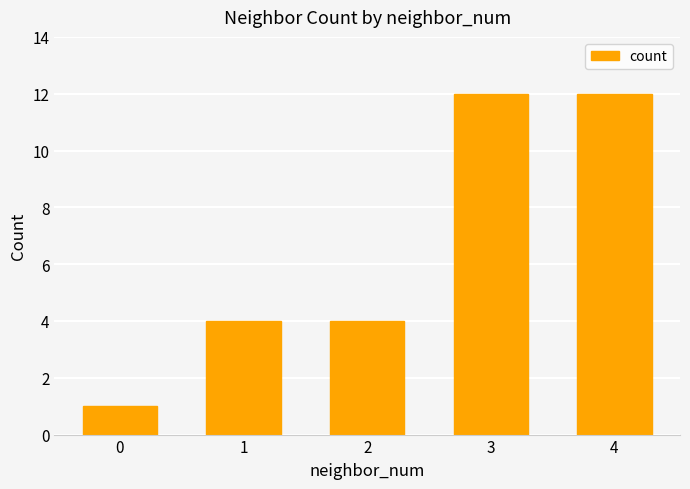

True or false: the data shows 1 at 0.

True